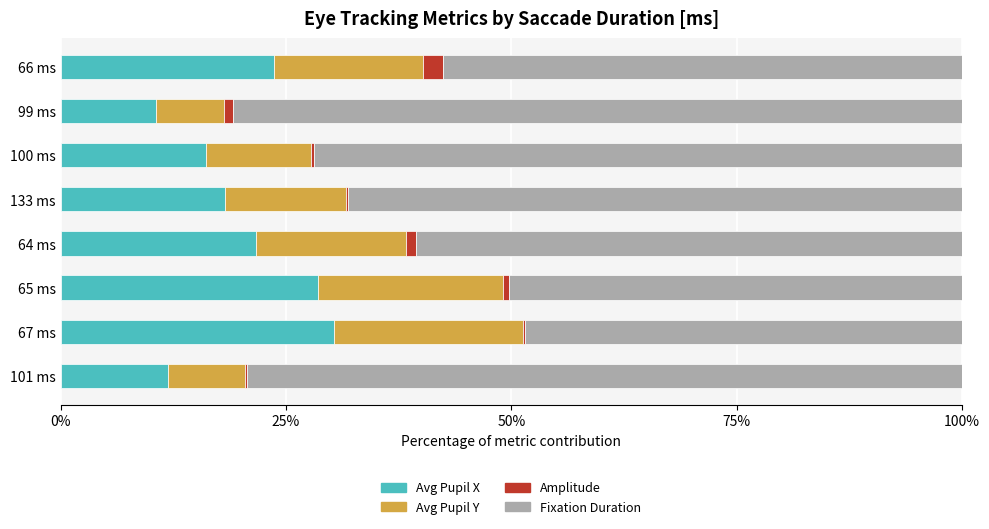

The Avg Pupil X series shows 16.8 at 99 ms. True or false?

False